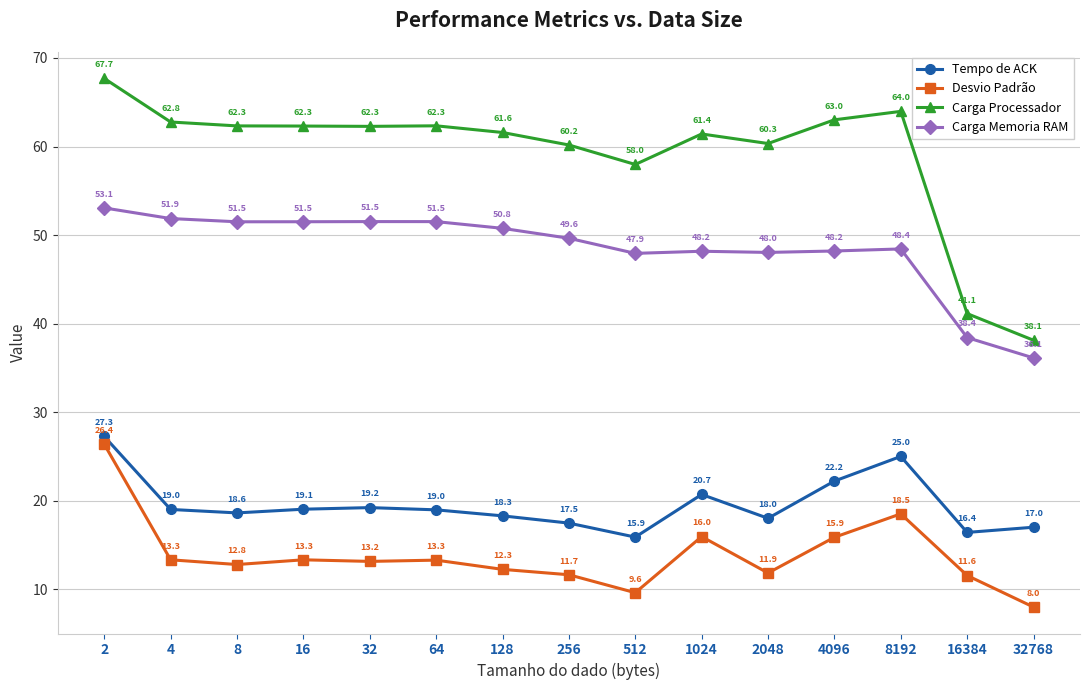

How many series are shown in this chart?

4